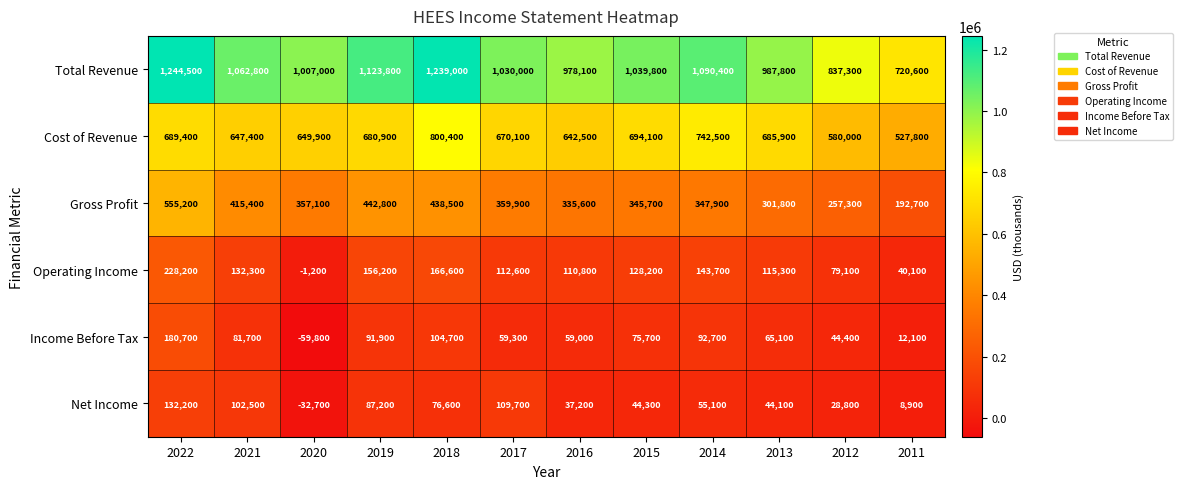

What is the maximum value shown in the chart?

1244500